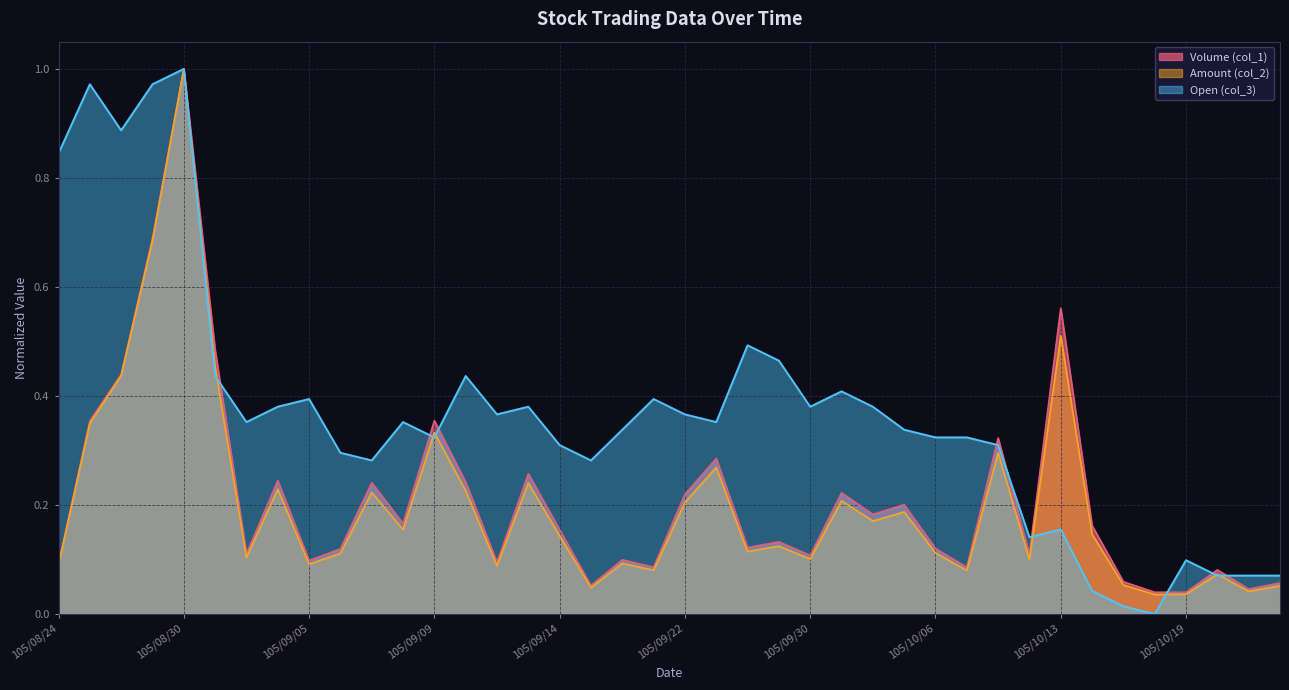

Rank the series by their maximum value, from lowest to highest.

Volume (col_1), Amount (col_2), Open (col_3)